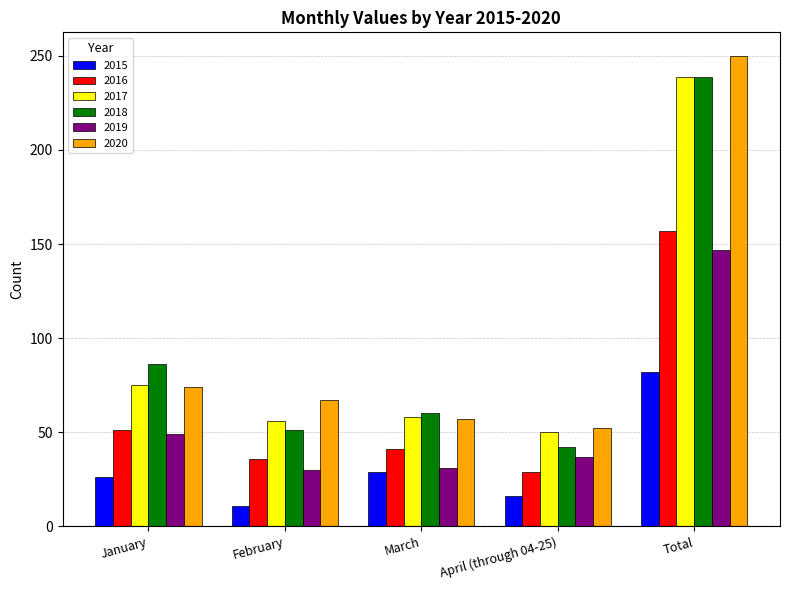

Is it true that 2018 equals 16 at March?

False